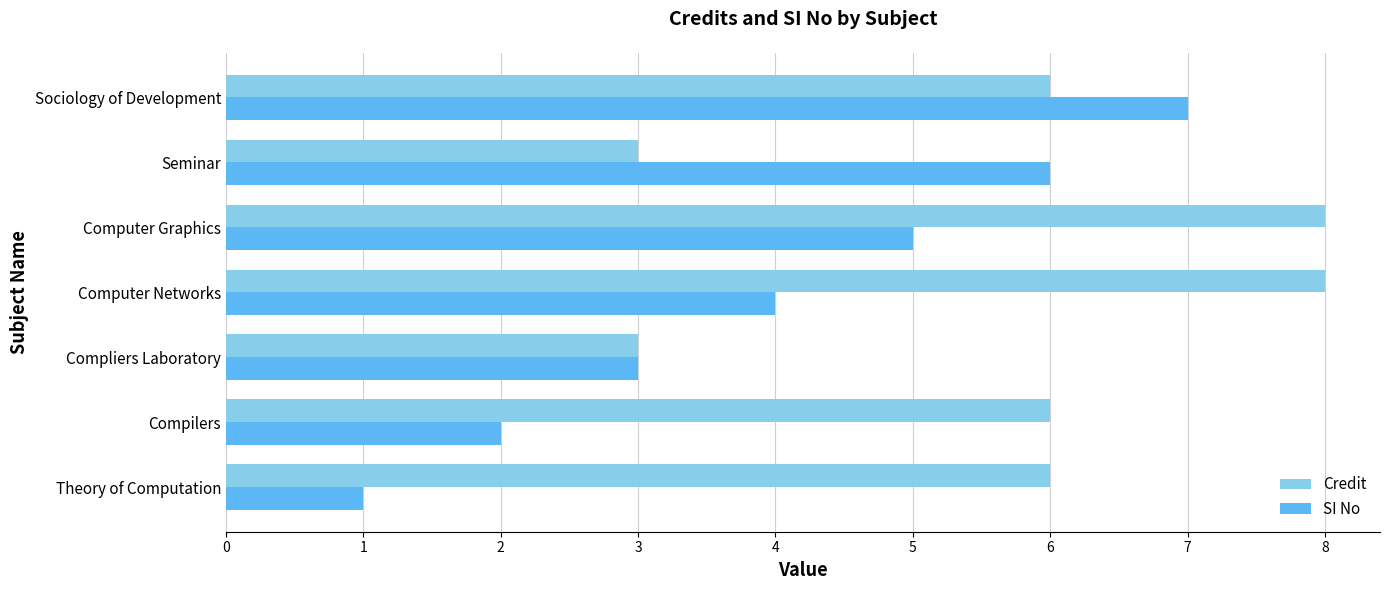

The value of SI No at Compliers Laboratory is 3. True or false?

True